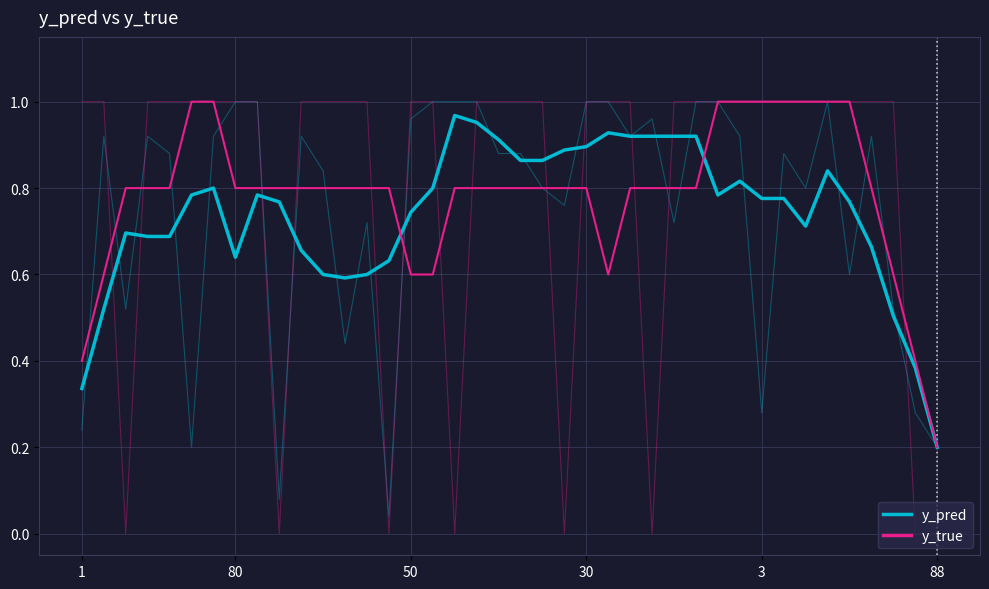

True or false: y_true has more than 0 points higher than both neighbors.

False